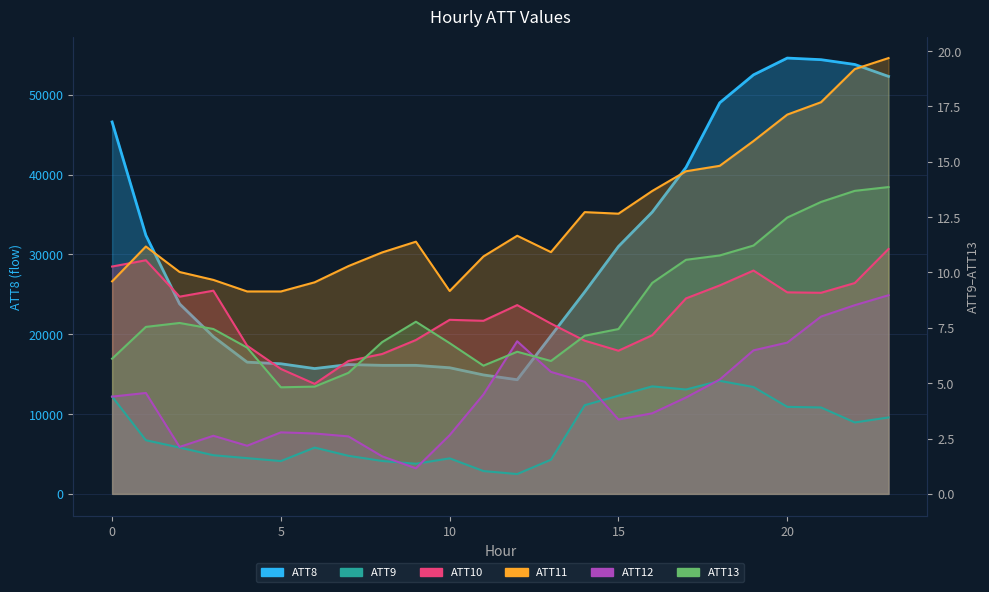

What are all the series names shown in the legend?

ATT8, ATT9, ATT10, ATT11, ATT12, ATT13